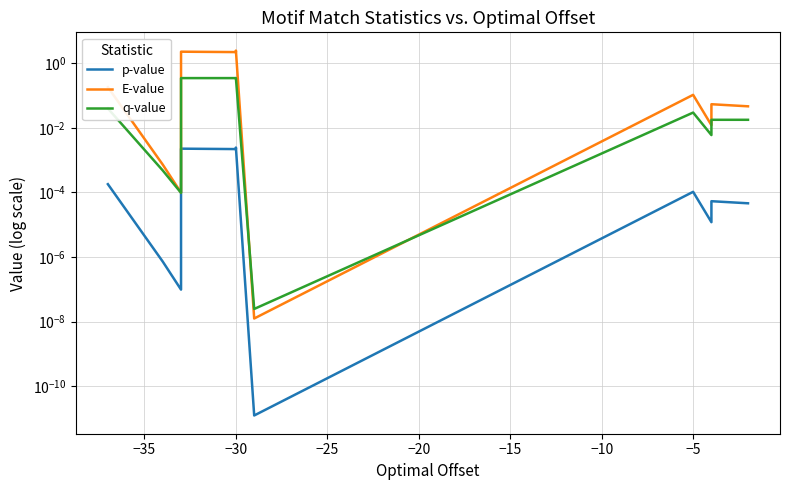

The q-value series shows 0.0 at 0. True or false?

False